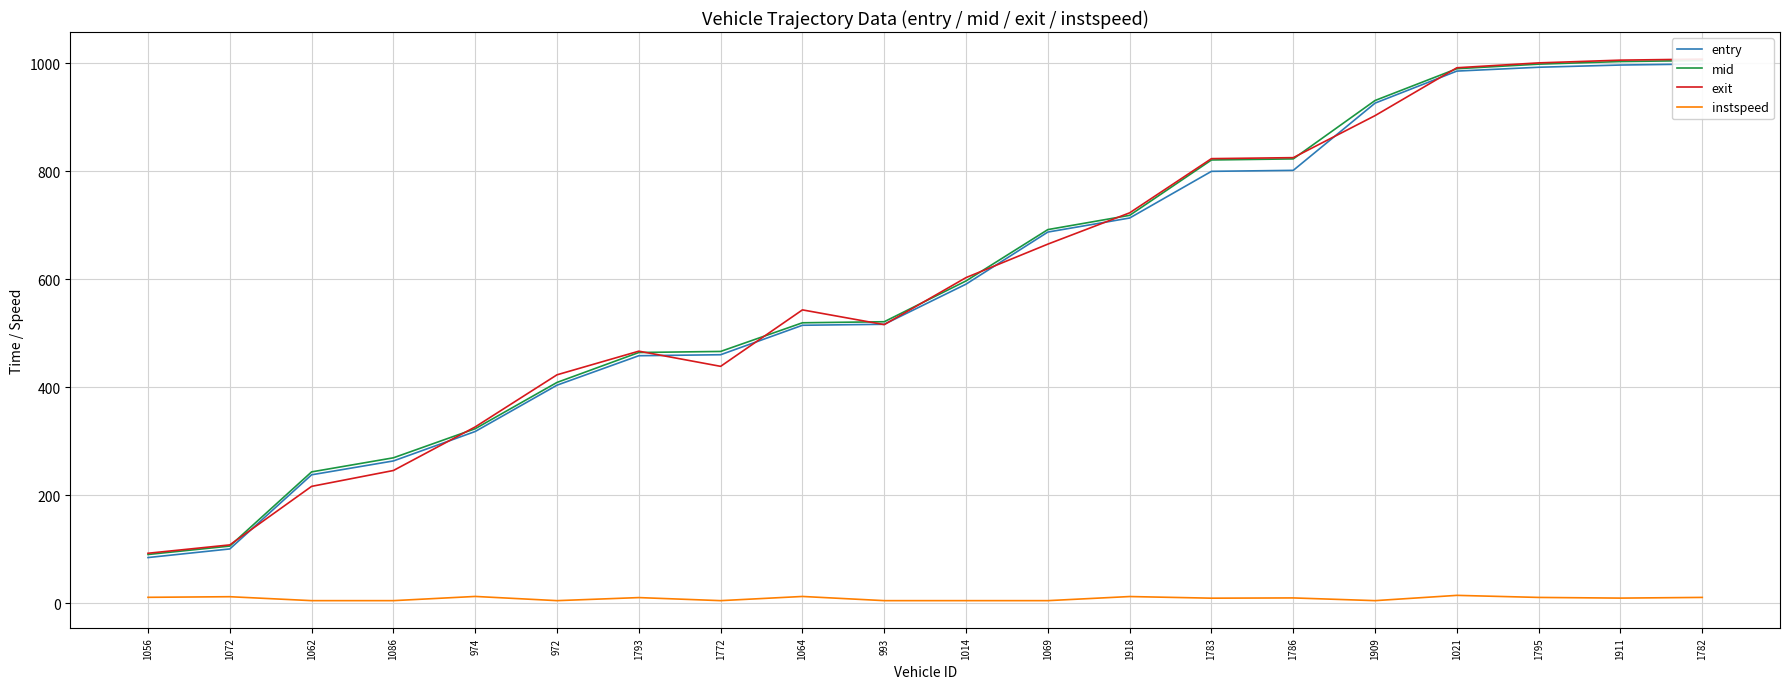

What is the difference between the maximum and minimum values in the mid series?

914.7